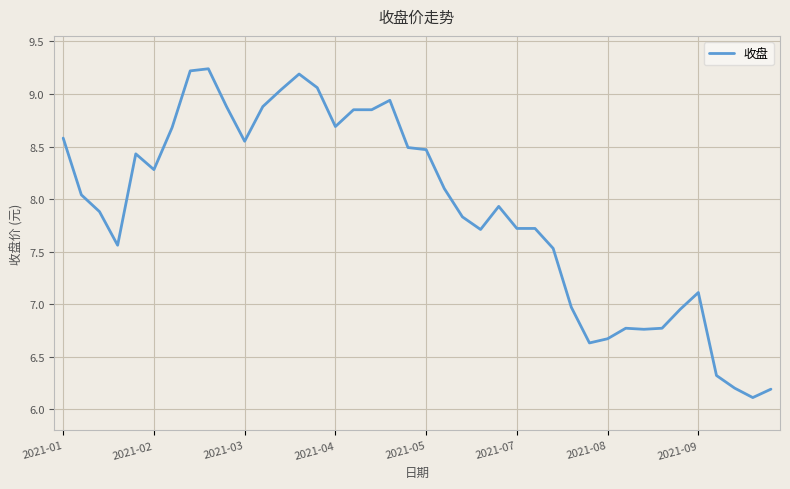

What is the minimum value shown in the chart?

6.1